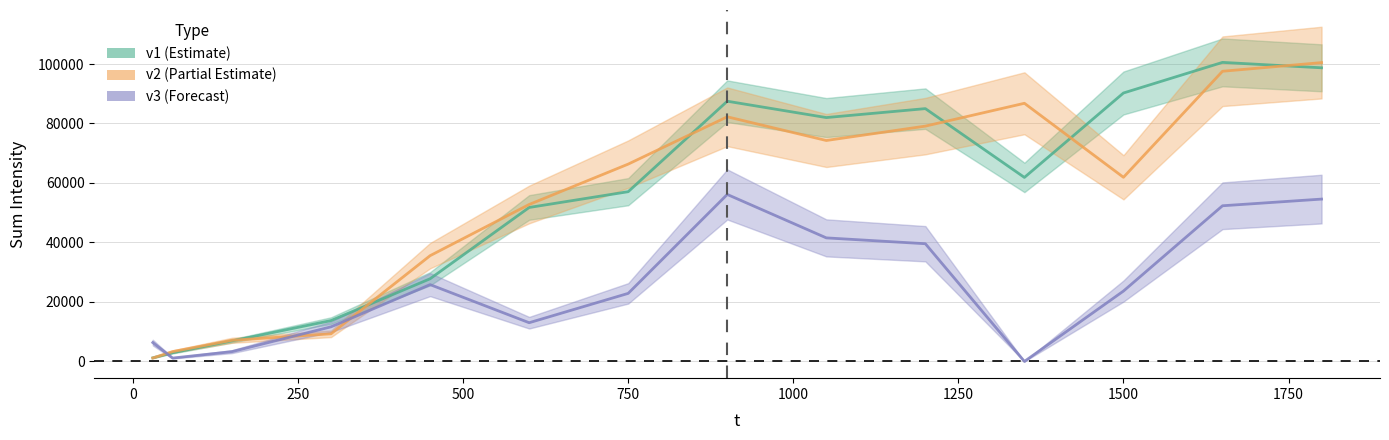

What is the greatest value displayed?

100545.2